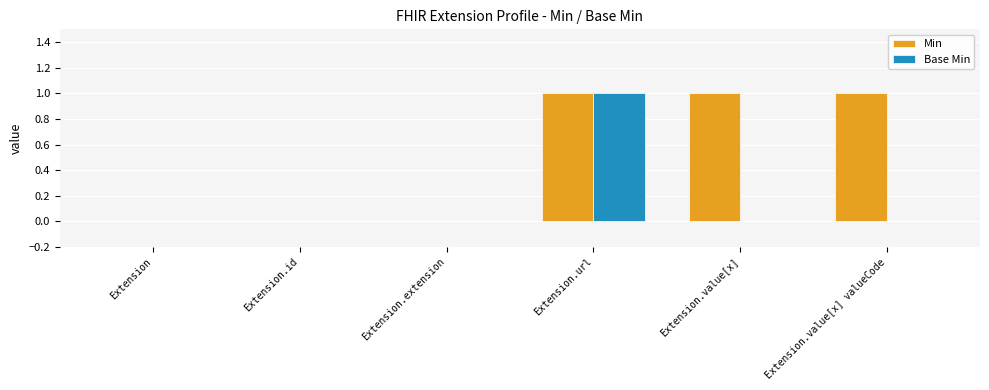

Is it true that Base Min equals 1 at Extension.value[x] valueCode?

False